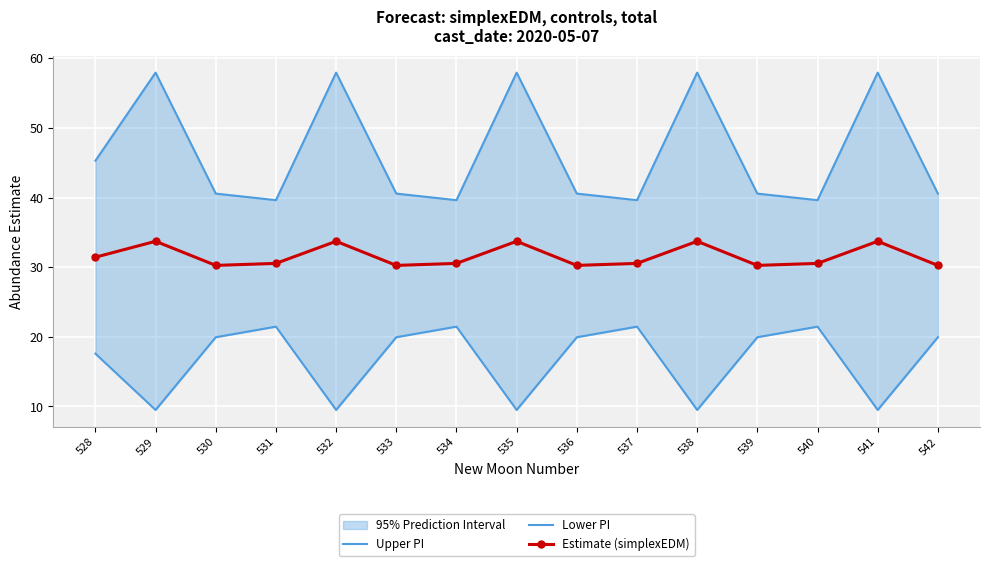

Which series has the widest spread of values?

Upper PI